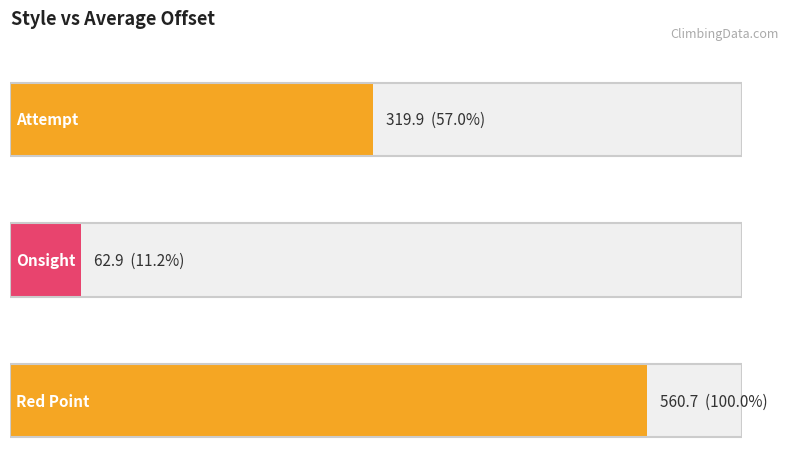

What is the label of the 1st bar from the right?

Red Point